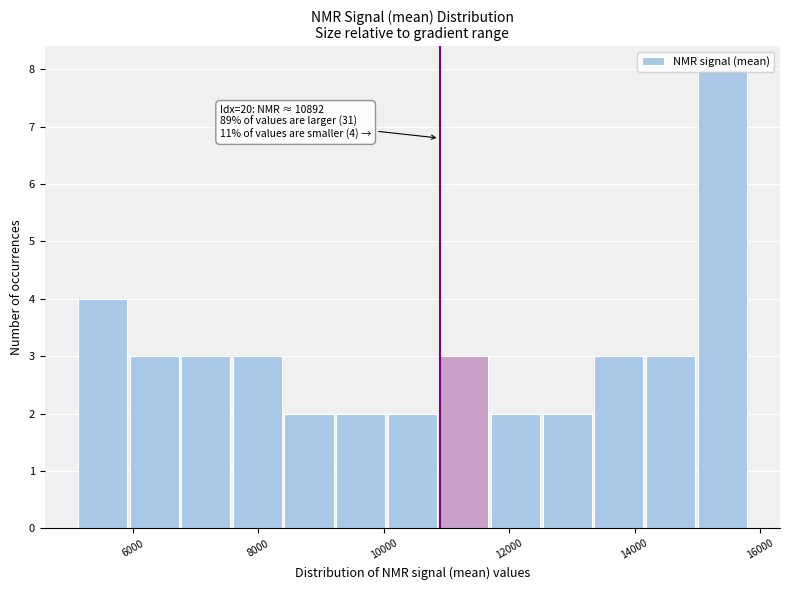

Which range on the x-axis has the tallest bar?

15000 to 15800